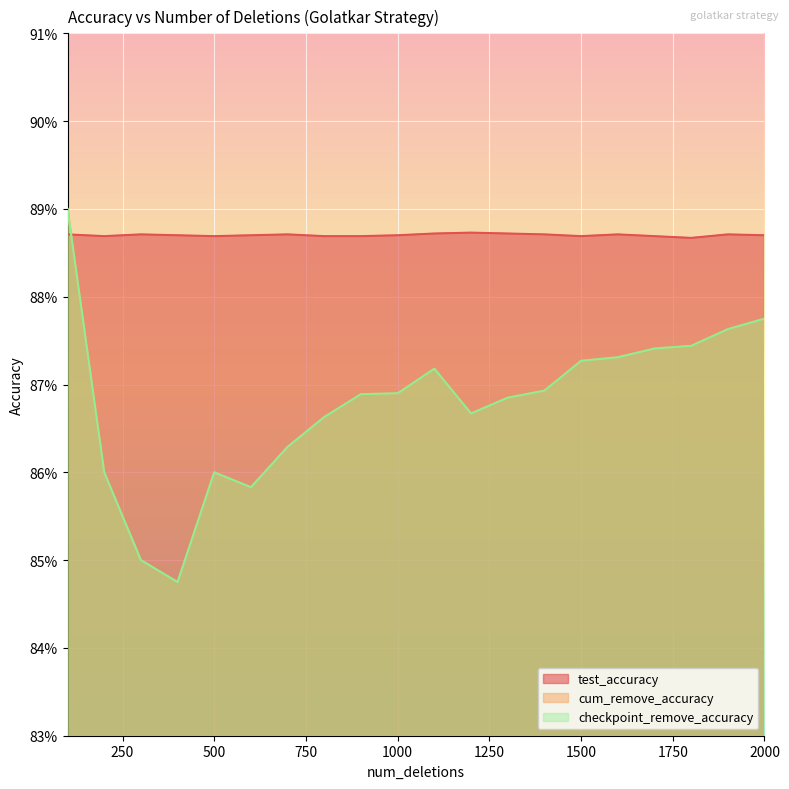

At 200, list the series in order from largest to smallest.

test_accuracy, cum_remove_accuracy, checkpoint_remove_accuracy